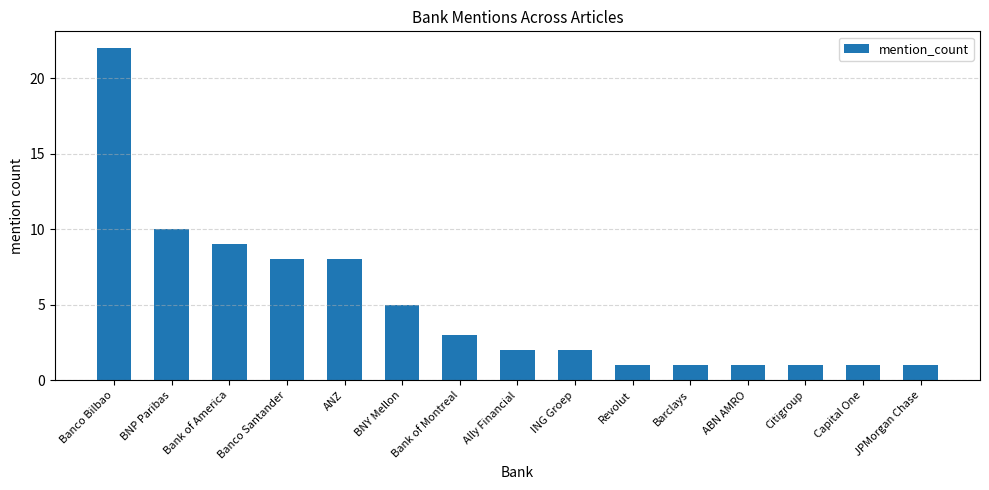

Reading left to right, list all the values displayed in this chart.

Banco Bilbao=22	BNP Paribas=10	Bank of America=9	Banco Santander=8	ANZ=8	BNY Mellon=5	Bank of Montreal=3	Ally Financial=2	ING Groep=2	Revolut=1	Barclays=1	ABN AMRO=1	Citigroup=1	Capital One=1	JPMorgan Chase=1